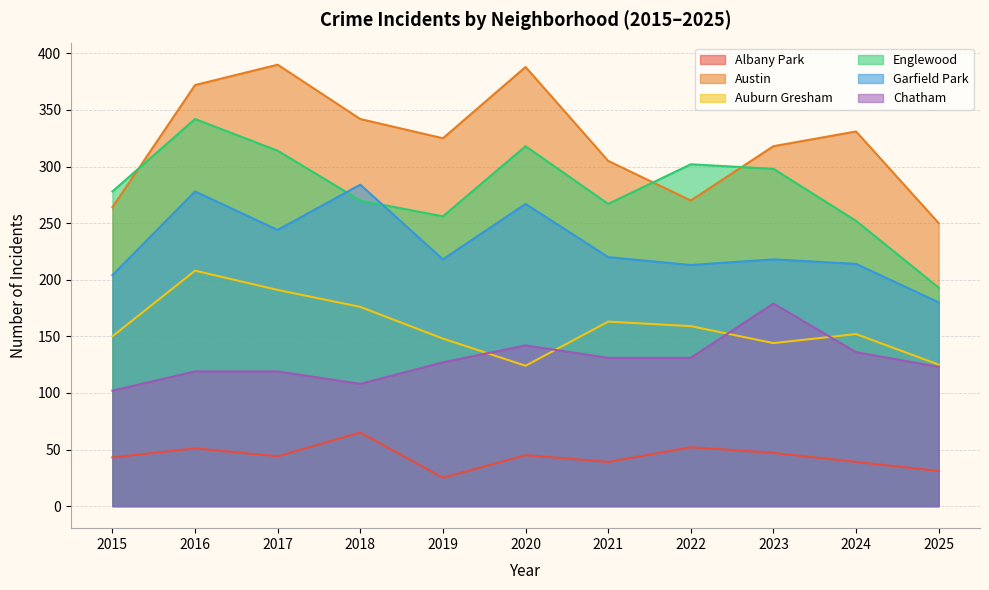

What are all the series names shown in the legend?

Albany Park, Austin, Auburn Gresham, Englewood, Garfield Park, Chatham